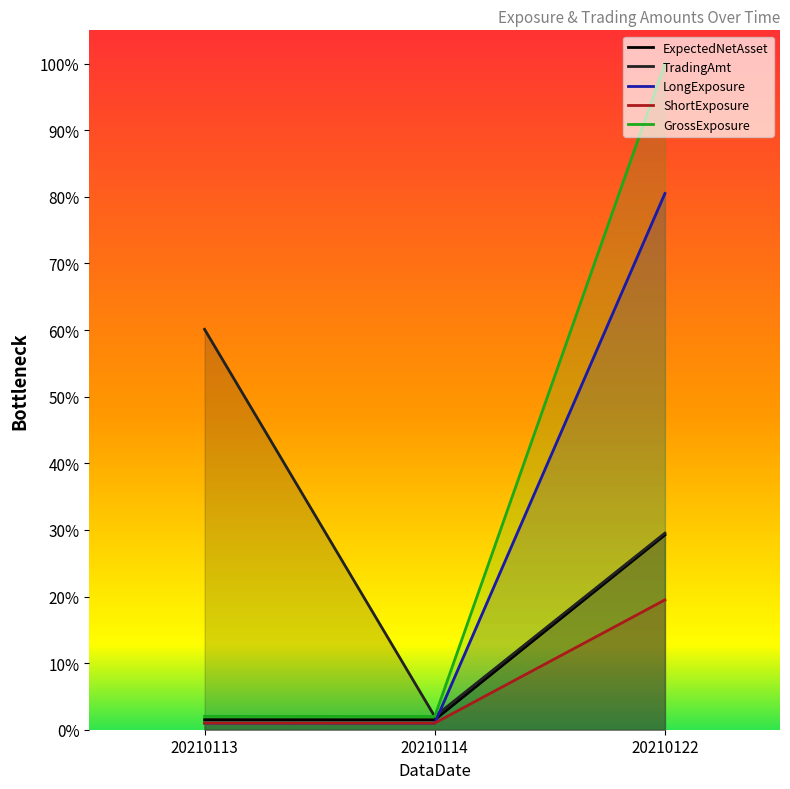

Reading left to right, list all the values displayed in this chart.

ExpectedNetAsset: 0.0	0.0	0.3
TradingAmt: 0.6	0.0	0.3
LongExposure: 0.0	0.0	0.8
ShortExposure: 0.0	0.0	0.2
GrossExposure: 0.0	0.0	1.0